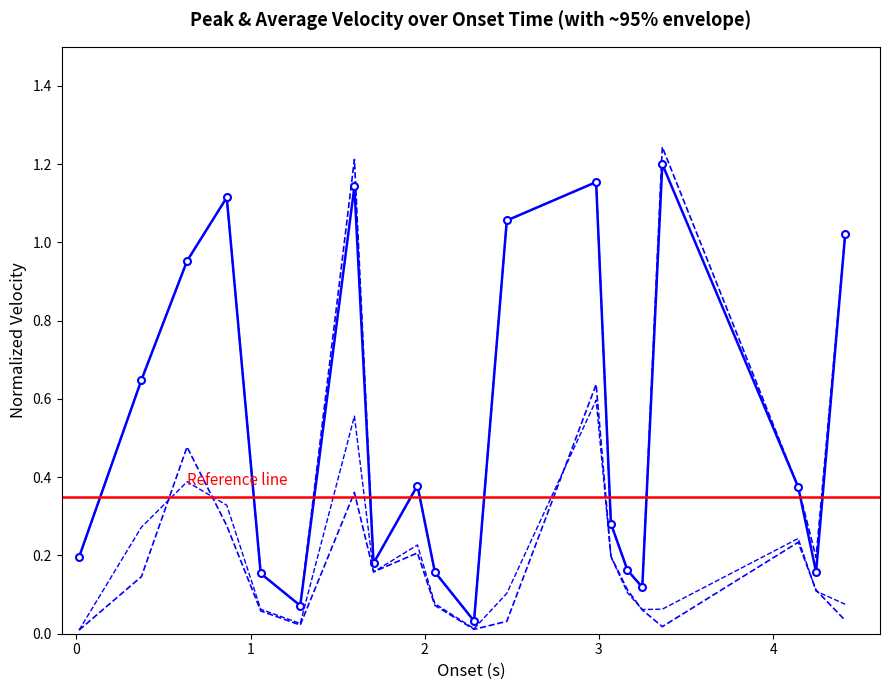

Reading left to right, extract all data points from this chart.

peak_vel: 0.2	0.6	1.0	1.1	0.2	0.1	1.1	0.2	0.4	0.2	0.0	1.1	1.2	0.3	0.2	0.1	1.2	0.4	0.2	1.0
avg_vel: 0.0	0.3	0.4	0.3	0.1	0.0	0.6	0.2	0.2	0.1	0.0	0.1	0.6	0.2	0.1	0.1	0.1	0.2	0.1	0.1
upper: 0.2	0.6	1.0	1.1	0.2	0.1	1.2	0.2	0.4	0.2	0.0	1.1	1.2	0.3	0.2	0.1	1.2	0.4	0.2	1.0
lower: 0.0	0.1	0.5	0.3	0.1	0.0	0.4	0.2	0.2	0.1	0.0	0.0	0.6	0.2	0.1	0.1	0.0	0.2	0.1	0.0